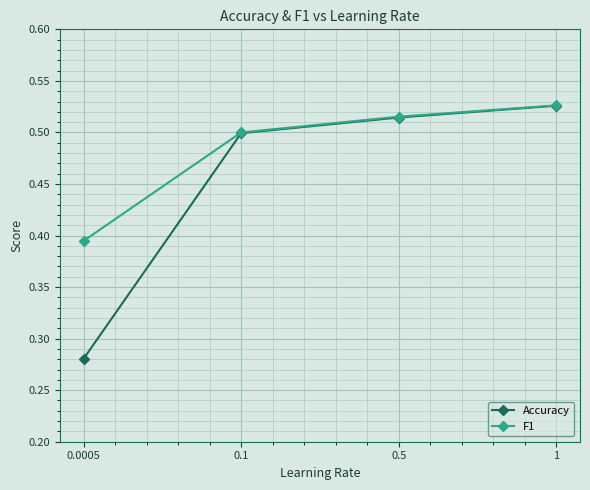

Between 0.1 and 1, which series saw the biggest shift?

Accuracy